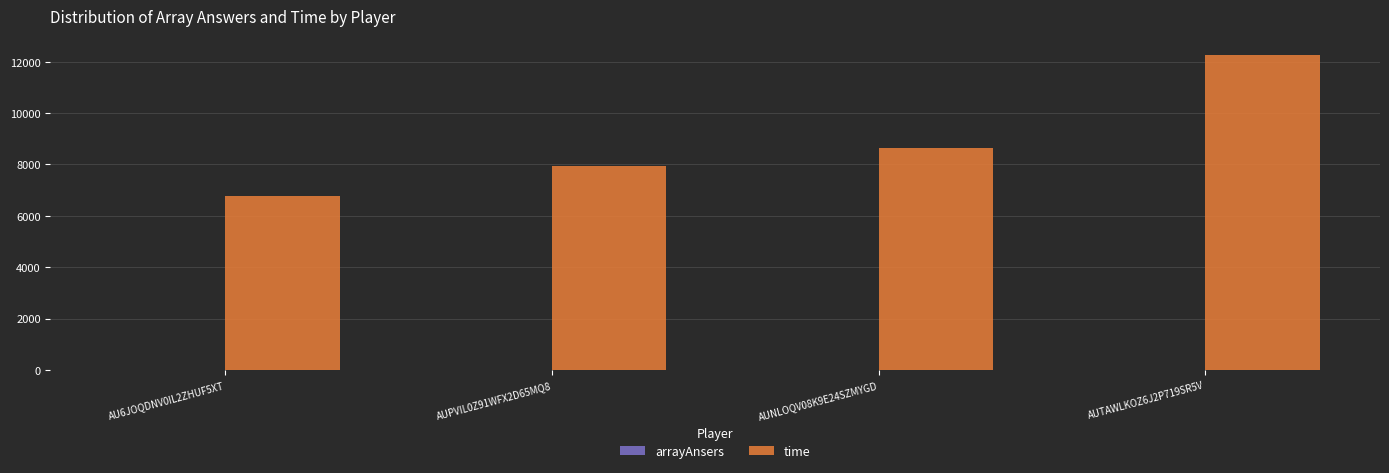

Where is time nearest to the value 9524?

AUNLOQV08K9E24SZMYGD